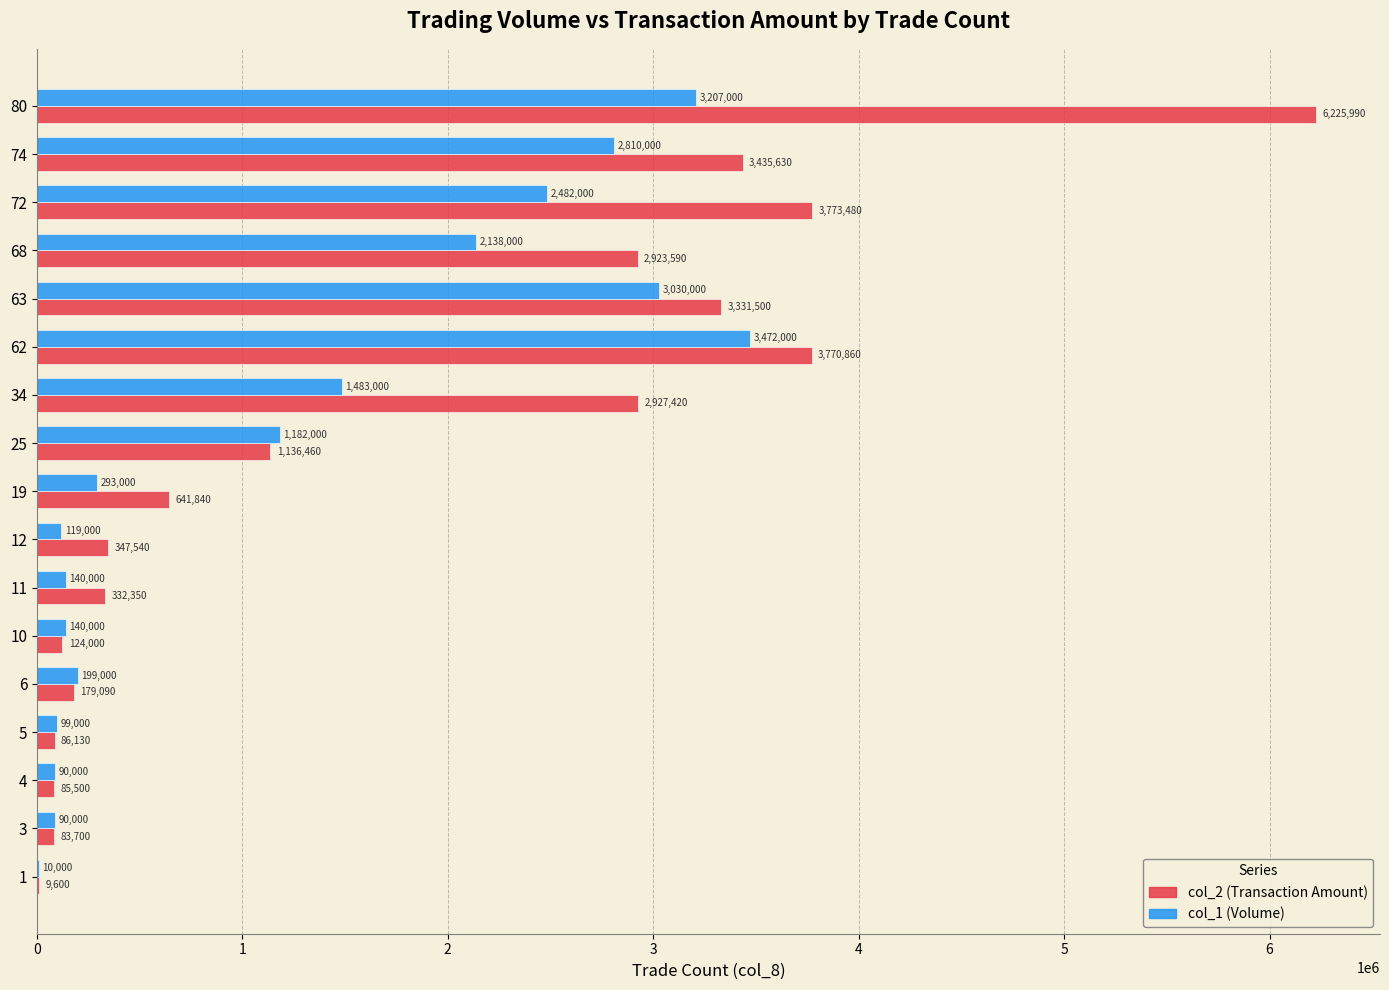

Where is col_2 (Transaction Amount) nearest to the value 3117795?

34